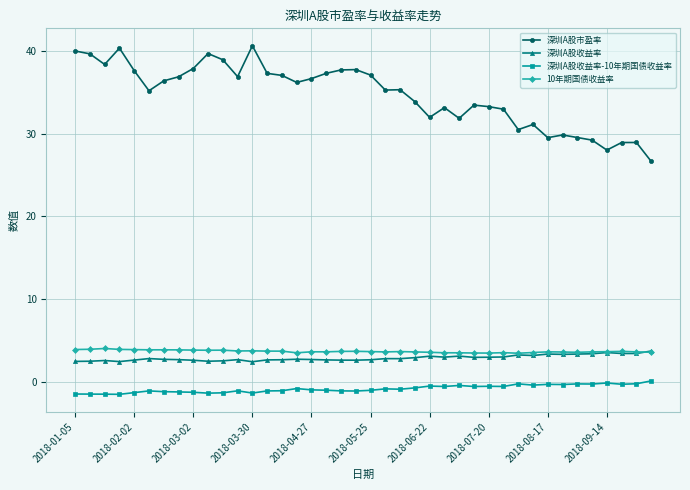

What is the lowest value of the 深圳A股收益率-10年期国债收益率 series?

-1.5